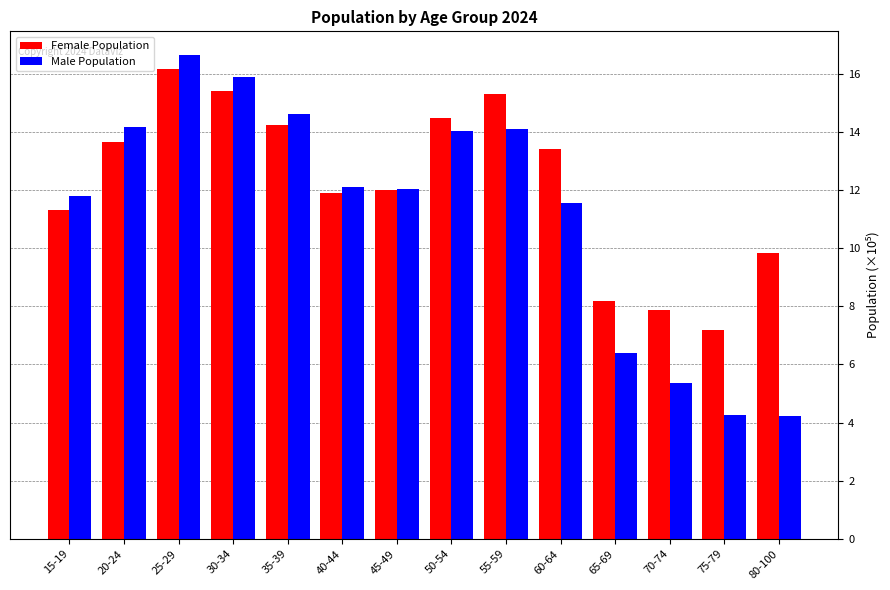

What is the difference between the maximum and second lowest values in the Female Population series?

8.3